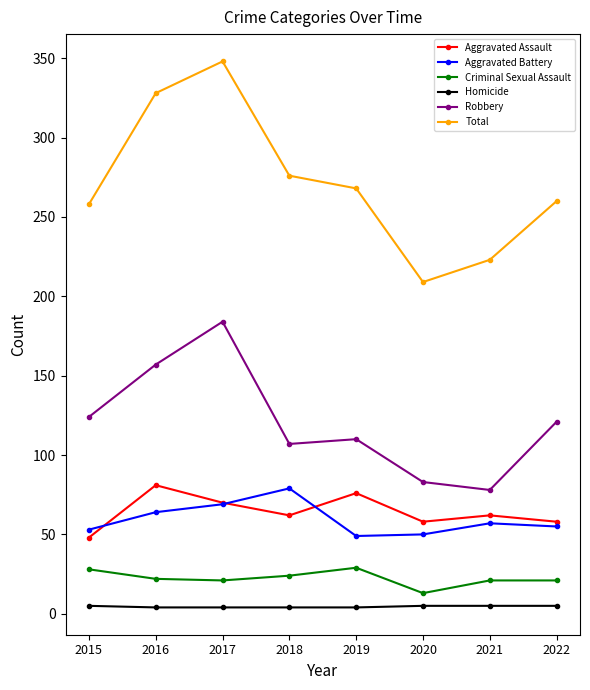

True or false: Total has more than 2 points higher than both neighbors.

False